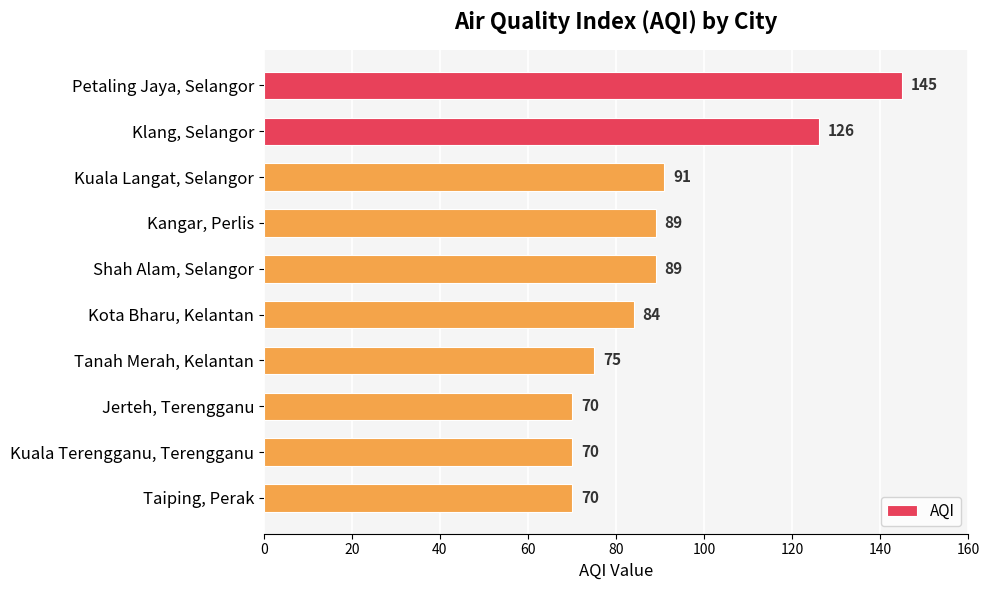

Reading bottom to top, transcribe all the data shown in this chart.

70	70	70	75	84	89	89	91	126	145